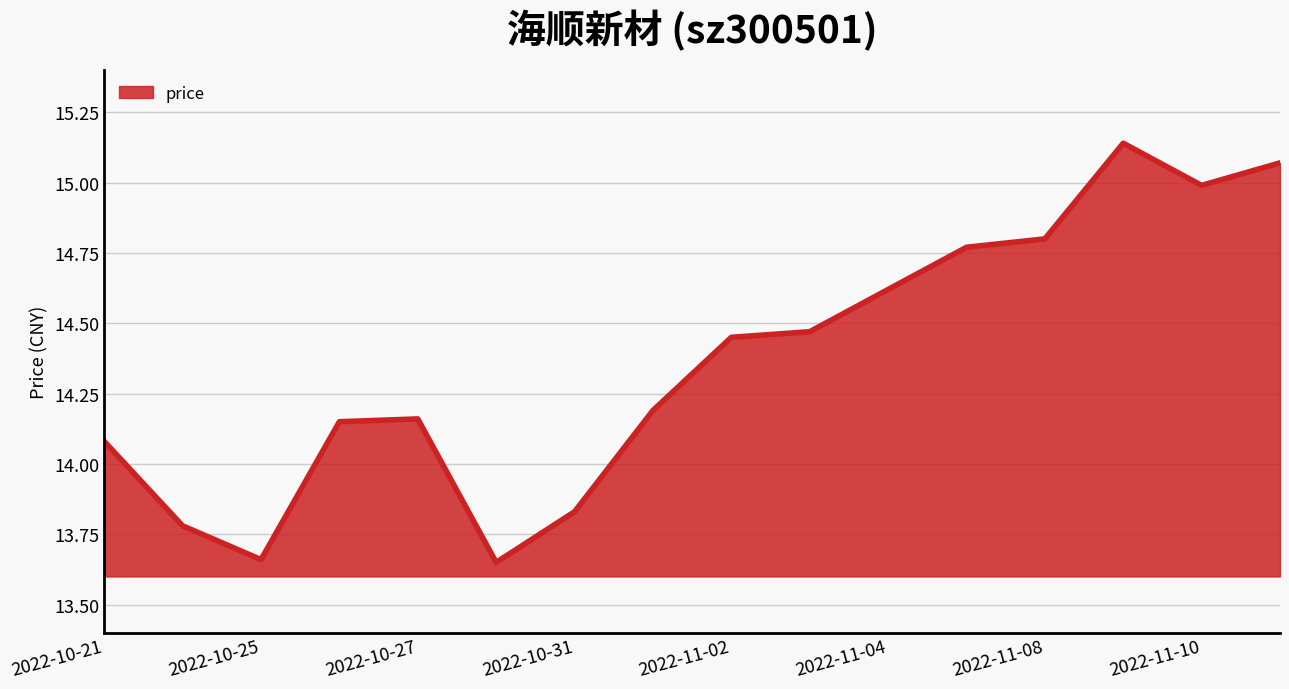

What is the maximum value shown in the chart?

15.1